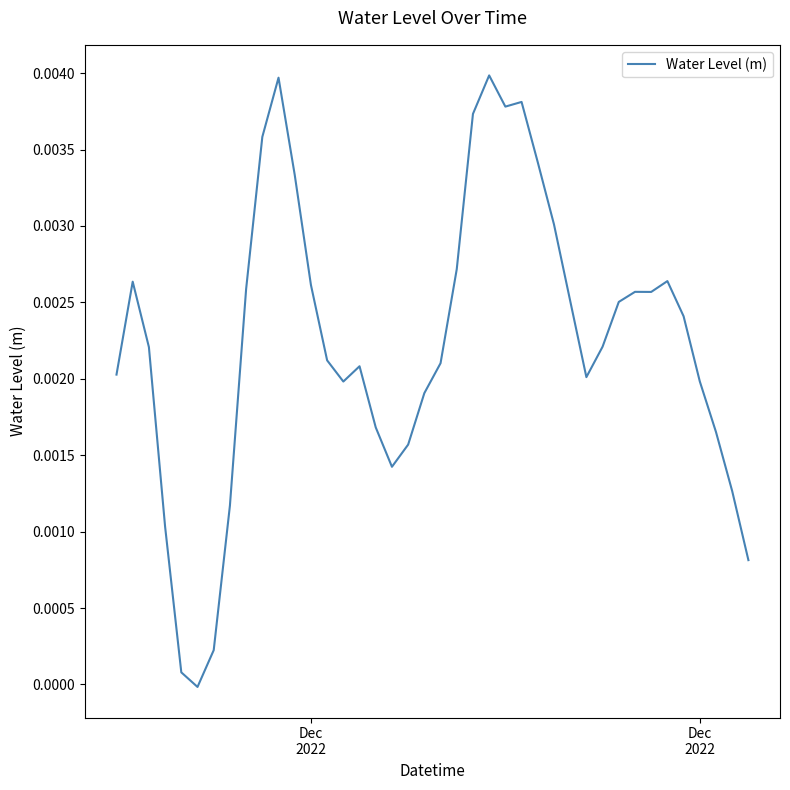

At which label does the data first exceed 0?

Dec
2022